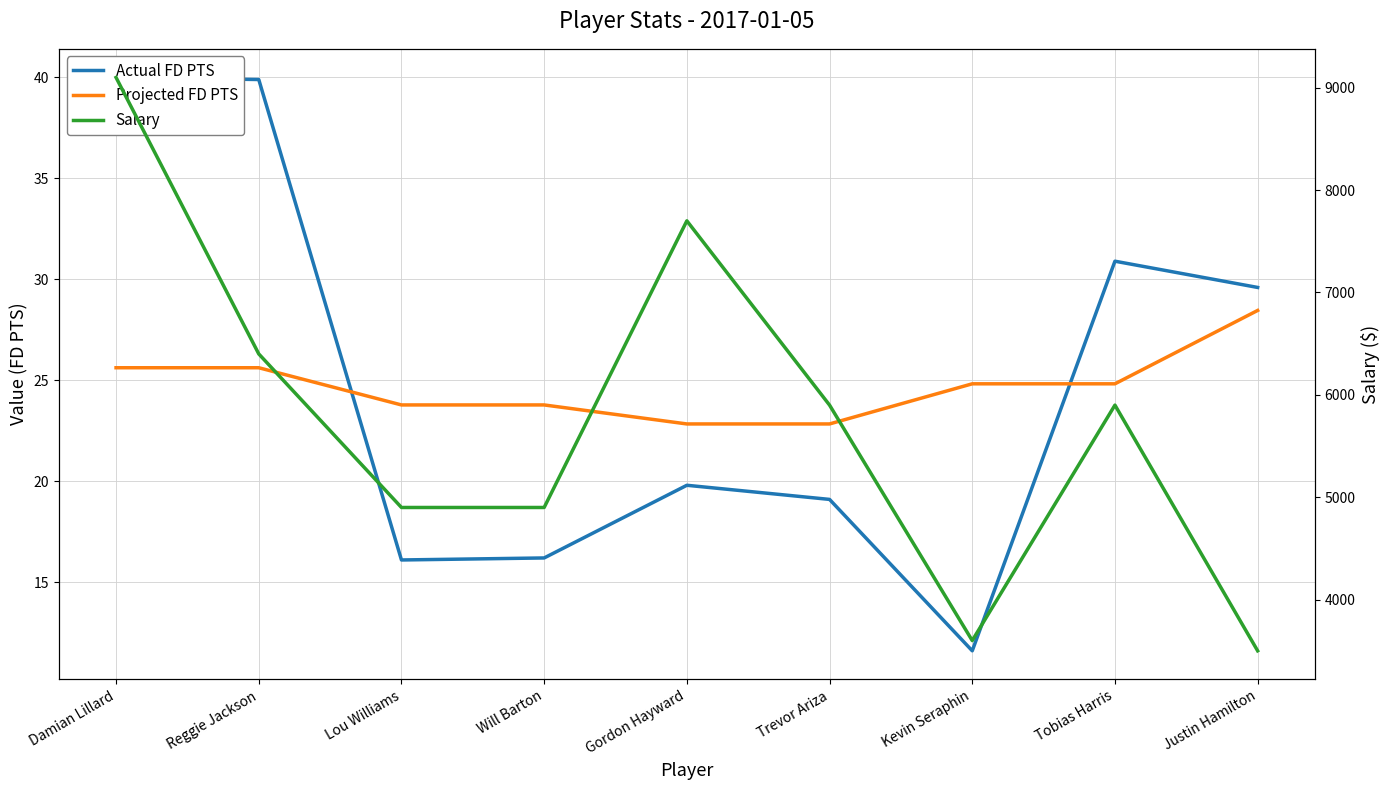

What are all the series names shown in the legend?

Actual FD PTS, Projected FD PTS, Salary